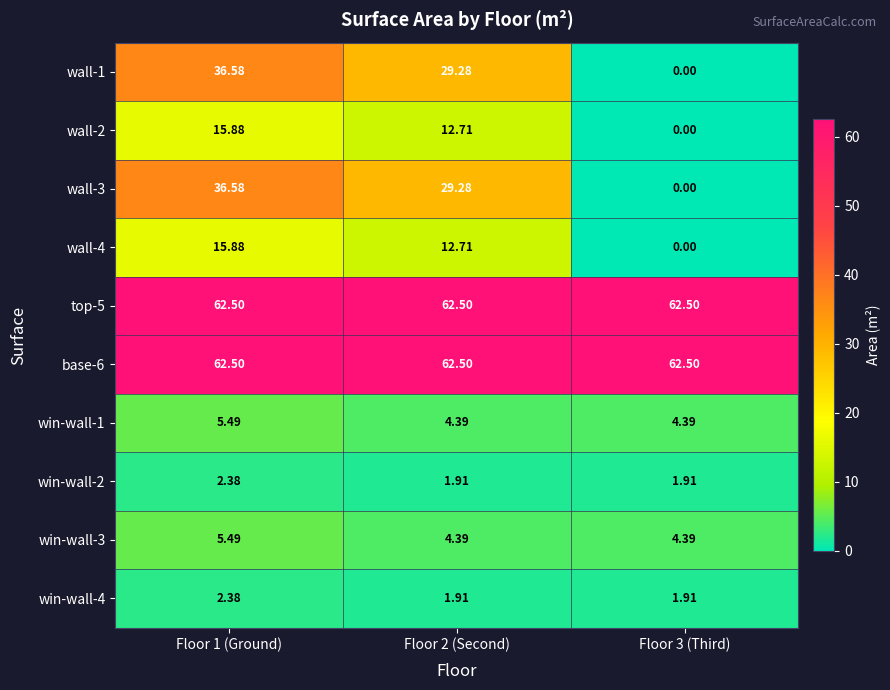

Is the value of wall-3 at Floor 2 (Second) greater than the value of win-wall-4 at Floor 2 (Second)?

Yes